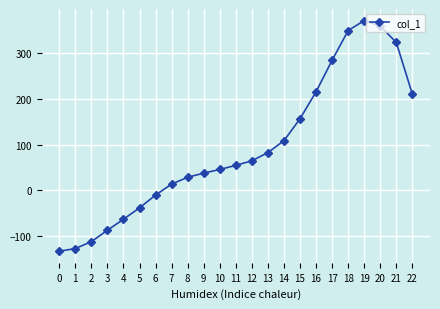

What is the average value?

93